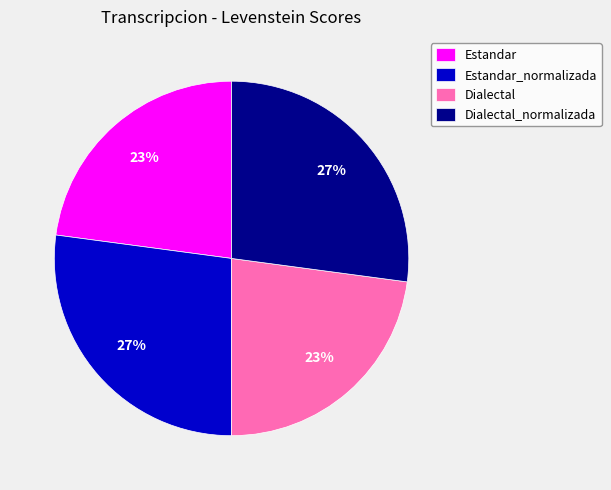

The Dialectal slice represents 11% of the pie. True or false?

False